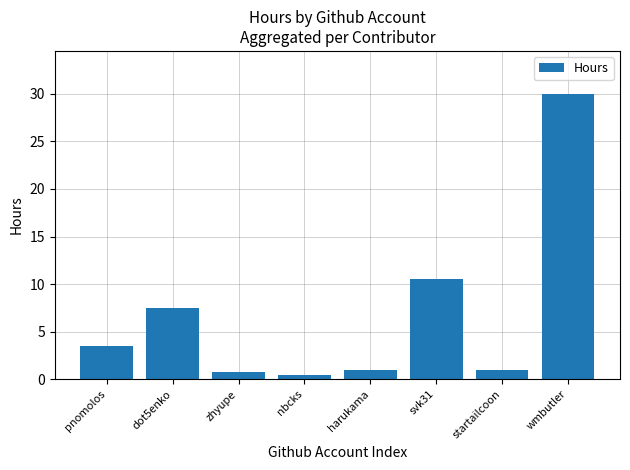

What is the difference between the values at pnomolos and svk31?

7.0